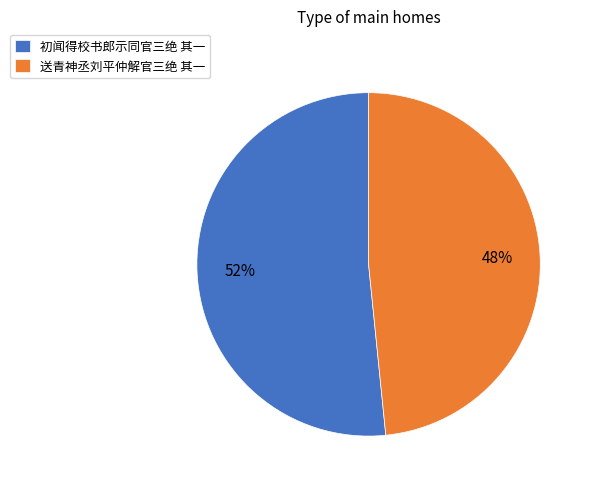

Rank the categories by value from highest to lowest.

初闻得校书郎示同官三绝 其一, 送青神丞刘平仲解官三绝 其一